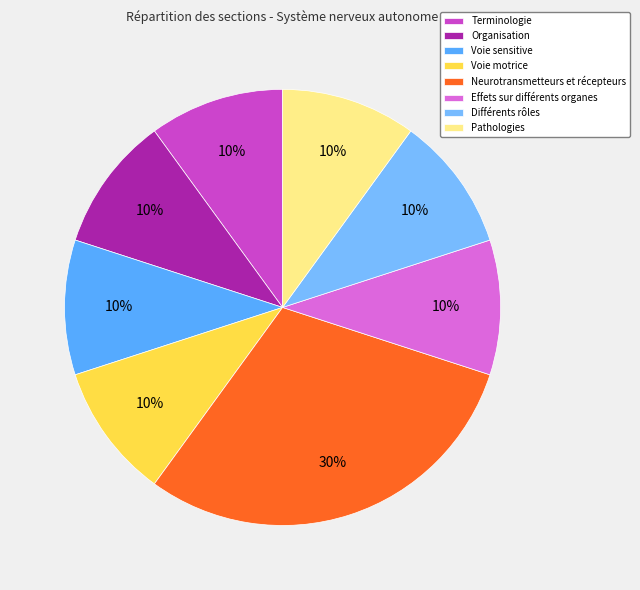

What percentage is the Pathologies slice, to the nearest percent?

10%